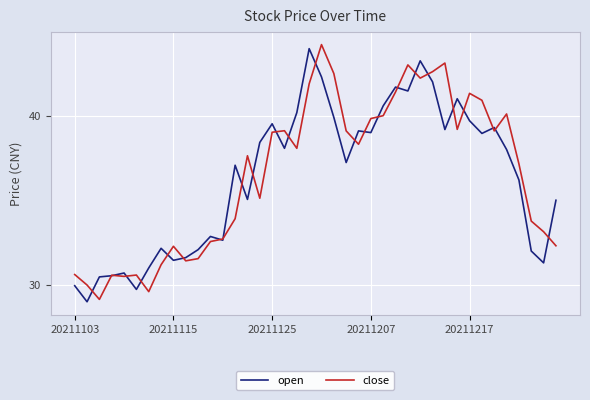

List the series in order of their overall mean, highest first.

close, open